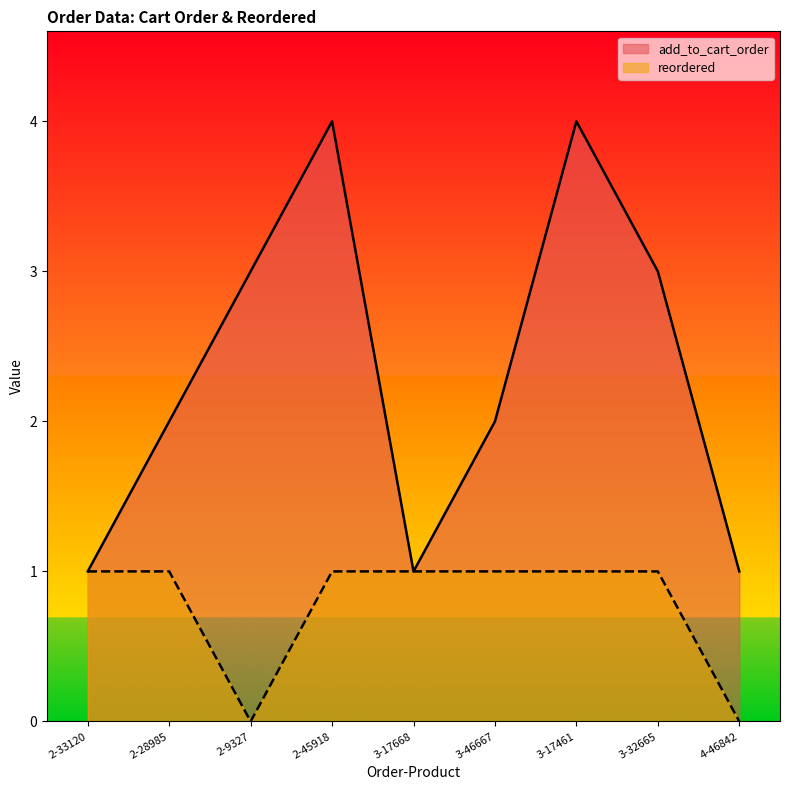

What value does the reordered series have at 2-28985?

1